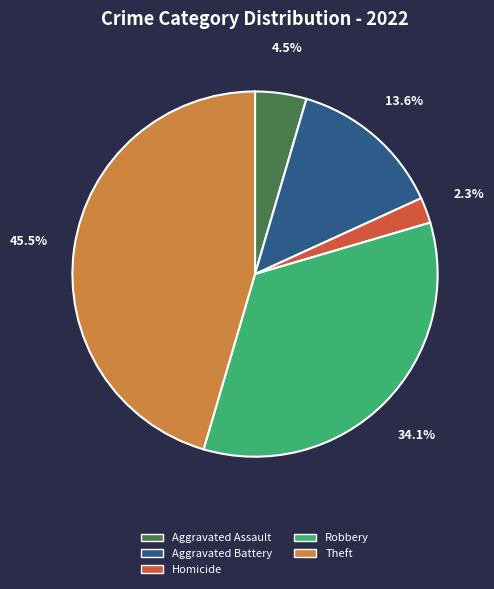

Is there any slice that represents more than half of the pie?

No